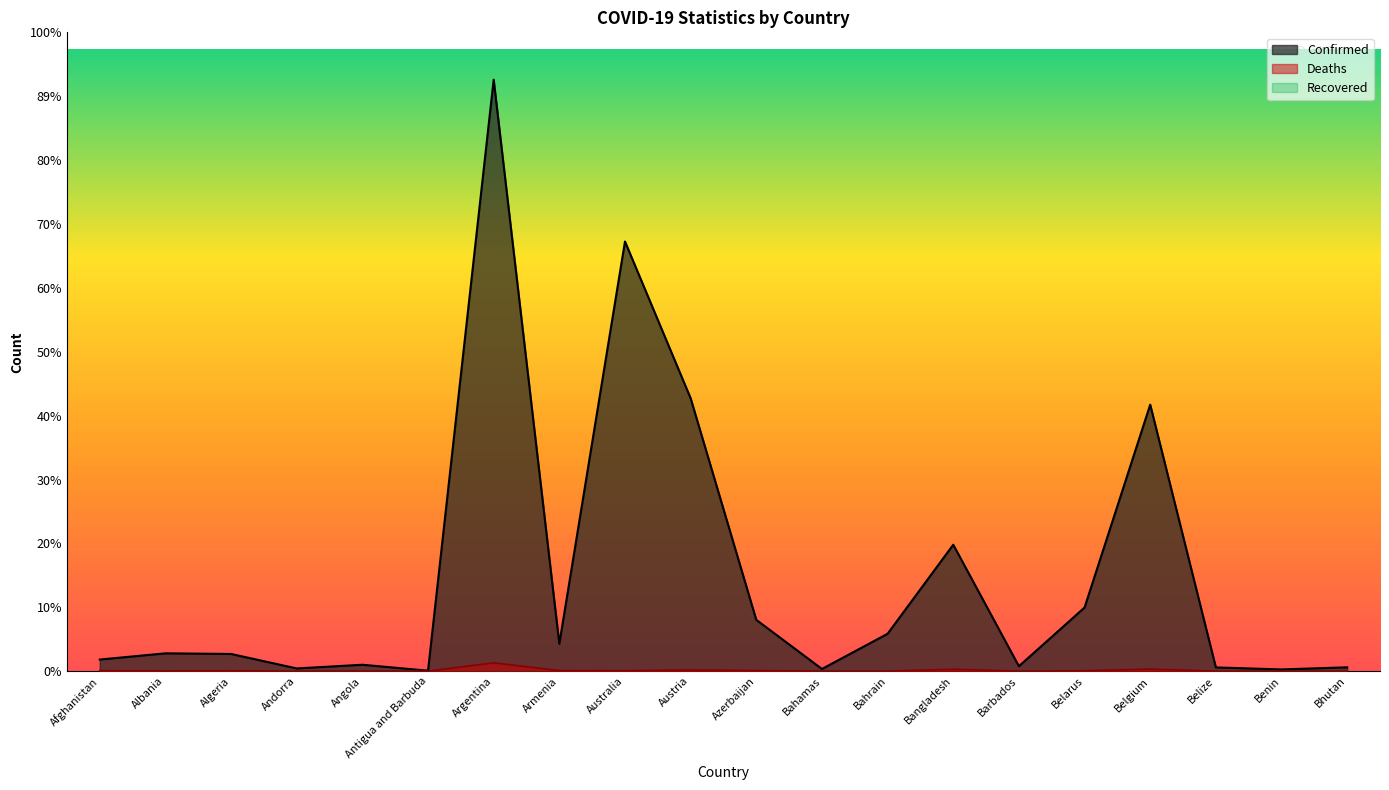

The Confirmed series shows 26952 at Benin. True or false?

True